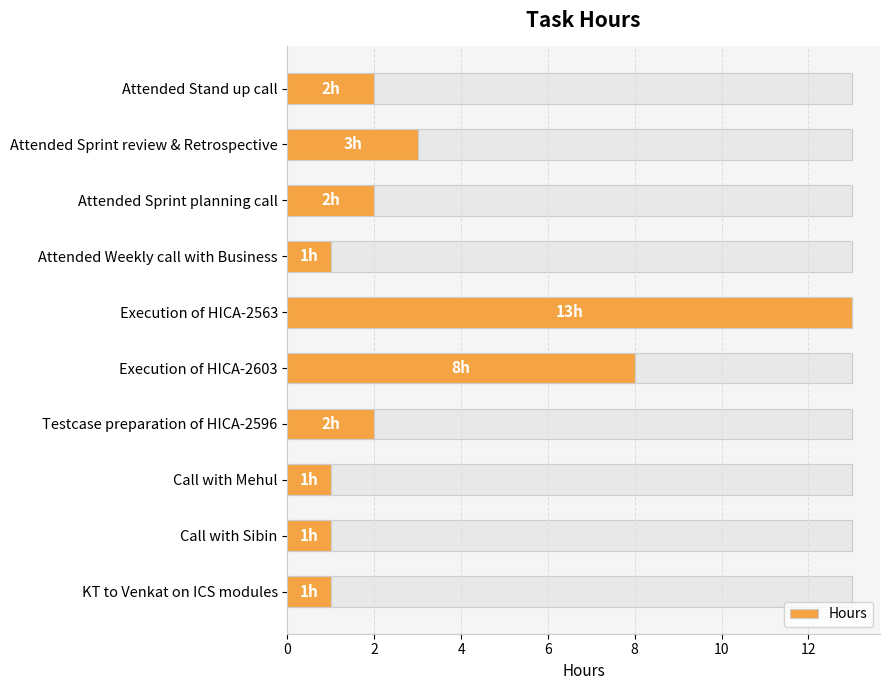

What is the smallest value displayed?

1